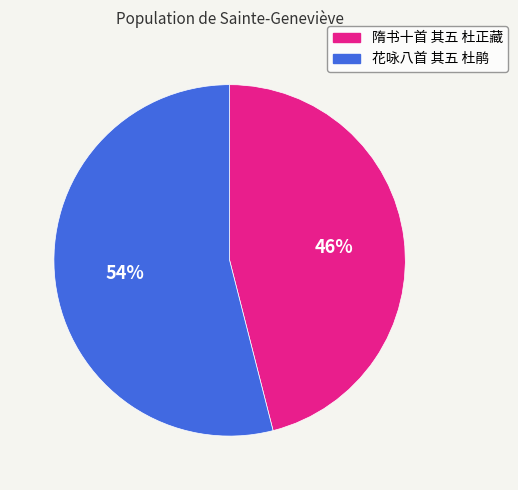

Do 花咏八首 其五 杜鹃 and 隋书十首 其五 杜正藏 together represent more than half of the pie?

Yes